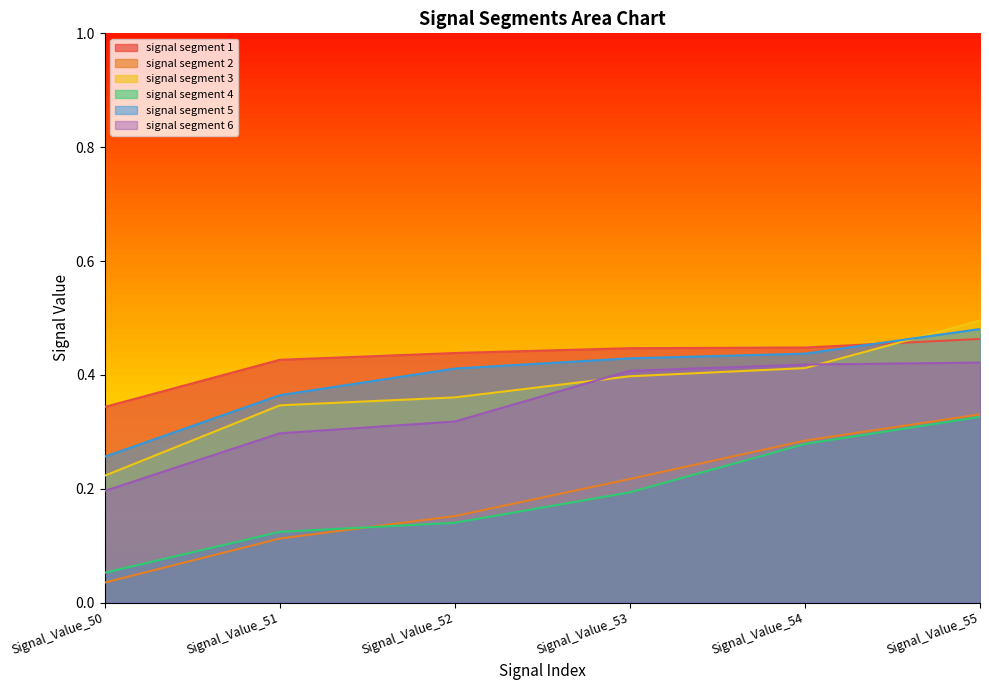

Reading left to right, transcribe all the data shown in this chart.

signal segment 1: Signal_Value_50=0.3	Signal_Value_51=0.4	Signal_Value_52=0.4	Signal_Value_53=0.4	Signal_Value_54=0.4	Signal_Value_55=0.5
signal segment 2: Signal_Value_50=0.0	Signal_Value_51=0.1	Signal_Value_52=0.2	Signal_Value_53=0.2	Signal_Value_54=0.3	Signal_Value_55=0.3
signal segment 3: Signal_Value_50=0.2	Signal_Value_51=0.3	Signal_Value_52=0.4	Signal_Value_53=0.4	Signal_Value_54=0.4	Signal_Value_55=0.5
signal segment 4: Signal_Value_50=0.1	Signal_Value_51=0.1	Signal_Value_52=0.1	Signal_Value_53=0.2	Signal_Value_54=0.3	Signal_Value_55=0.3
signal segment 5: Signal_Value_50=0.3	Signal_Value_51=0.4	Signal_Value_52=0.4	Signal_Value_53=0.4	Signal_Value_54=0.4	Signal_Value_55=0.5
signal segment 6: Signal_Value_50=0.2	Signal_Value_51=0.3	Signal_Value_52=0.3	Signal_Value_53=0.4	Signal_Value_54=0.4	Signal_Value_55=0.4